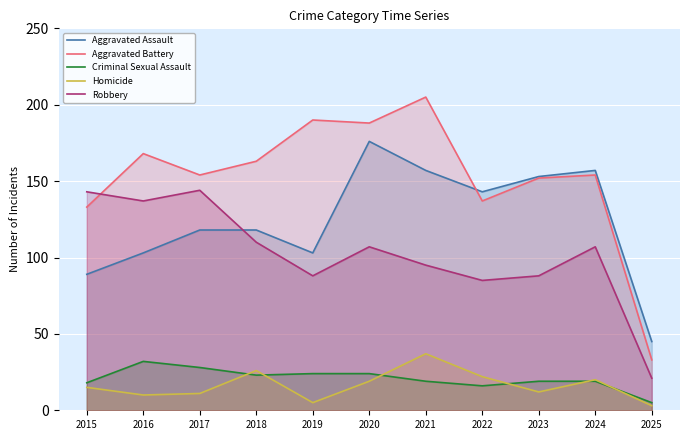

At which category does Aggravated Battery reach its first local valley?

2017